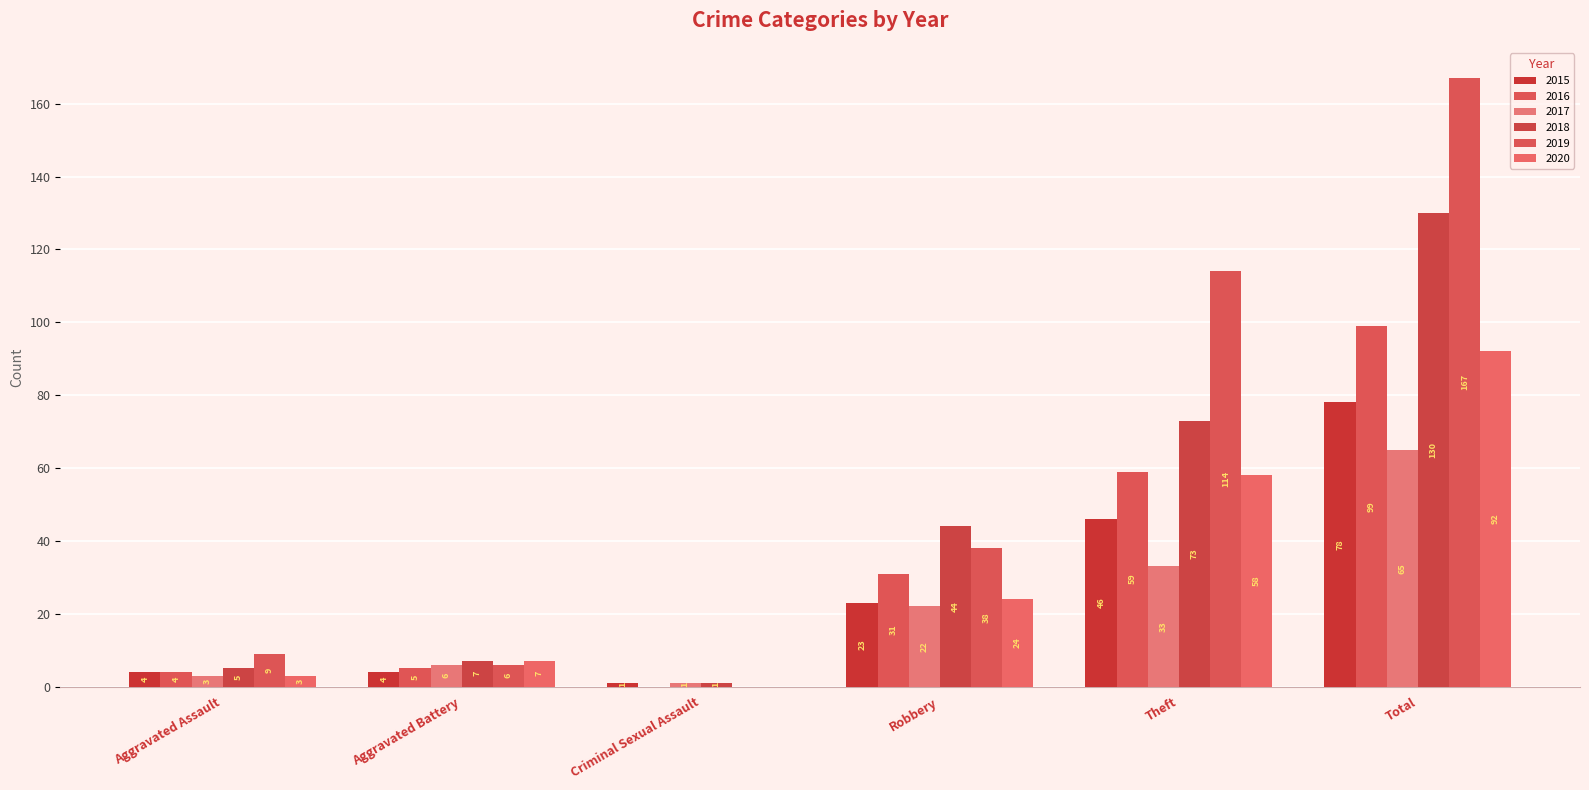

What is the sum of the 2016 values at Theft and Aggravated Assault?

63